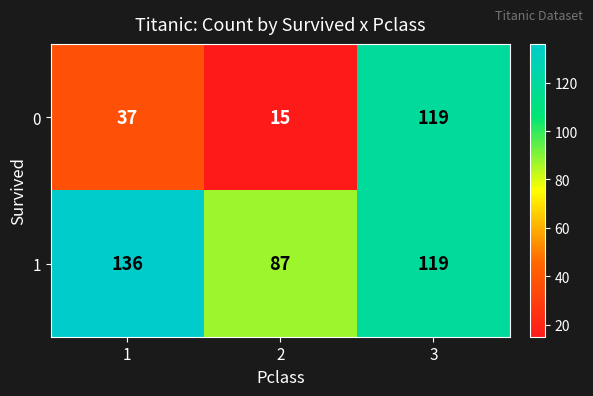

At which label does 0 reach its peak?

3